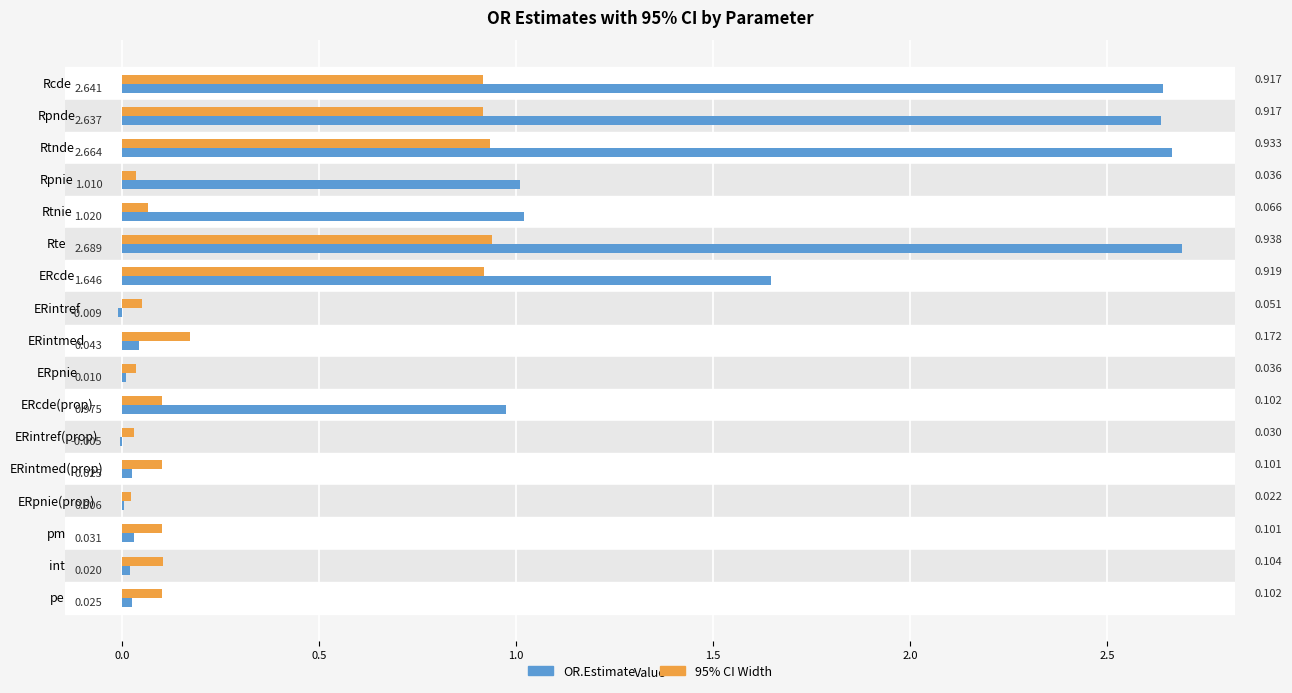

How many distinct data groups are displayed?

2